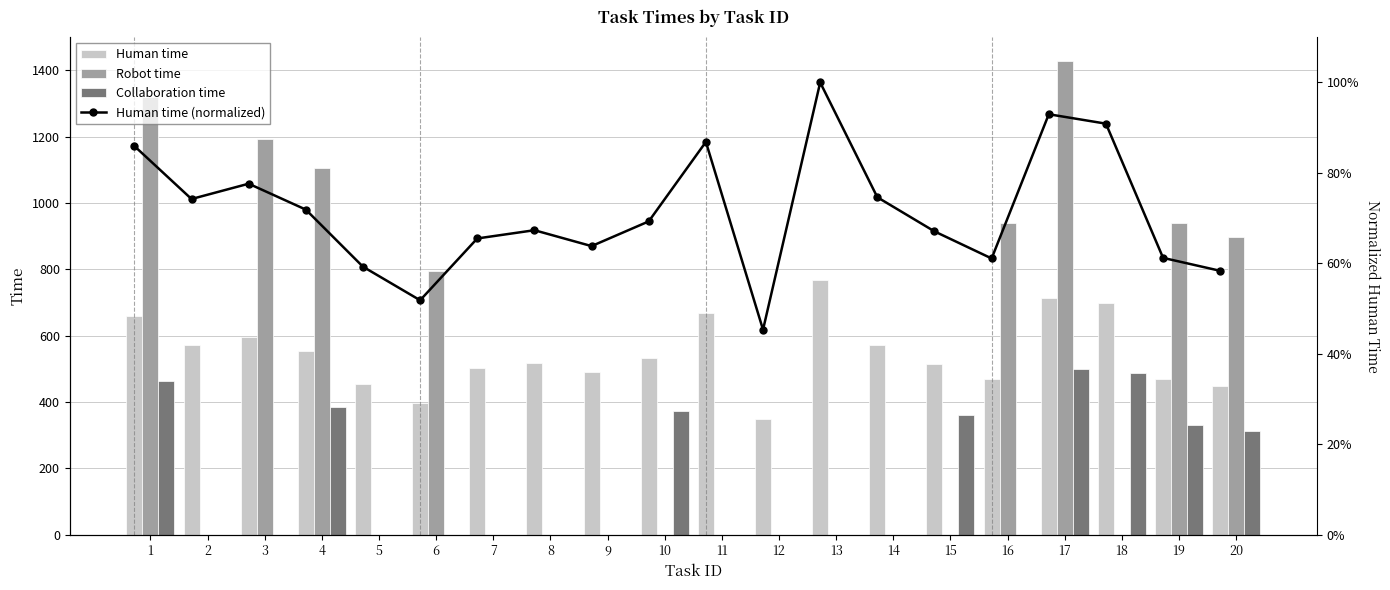

Between 3 and 5, which is larger?

3